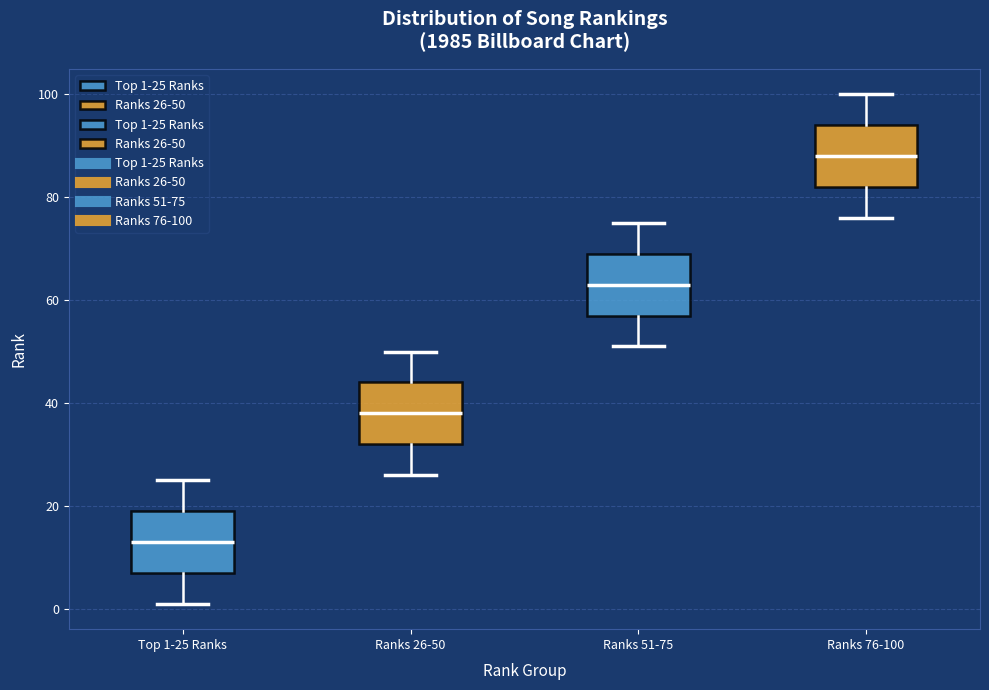

Reading left to right, read every box against the y-axis: the position of its median line, the range the box covers, and the ends of its whiskers. The values are not printed on the chart, so give them approximately, as read against the axis.

Top 1-25 Ranks: median 14, box 8 to 20, whiskers 2 to 26
Ranks 26-50: median 38, box 32 to 44, whiskers 26 to 50
Ranks 51-75: median 64, box 58 to 70, whiskers 52 to 76
Ranks 76-100: median 88, box 82 to 94, whiskers 76 to 100